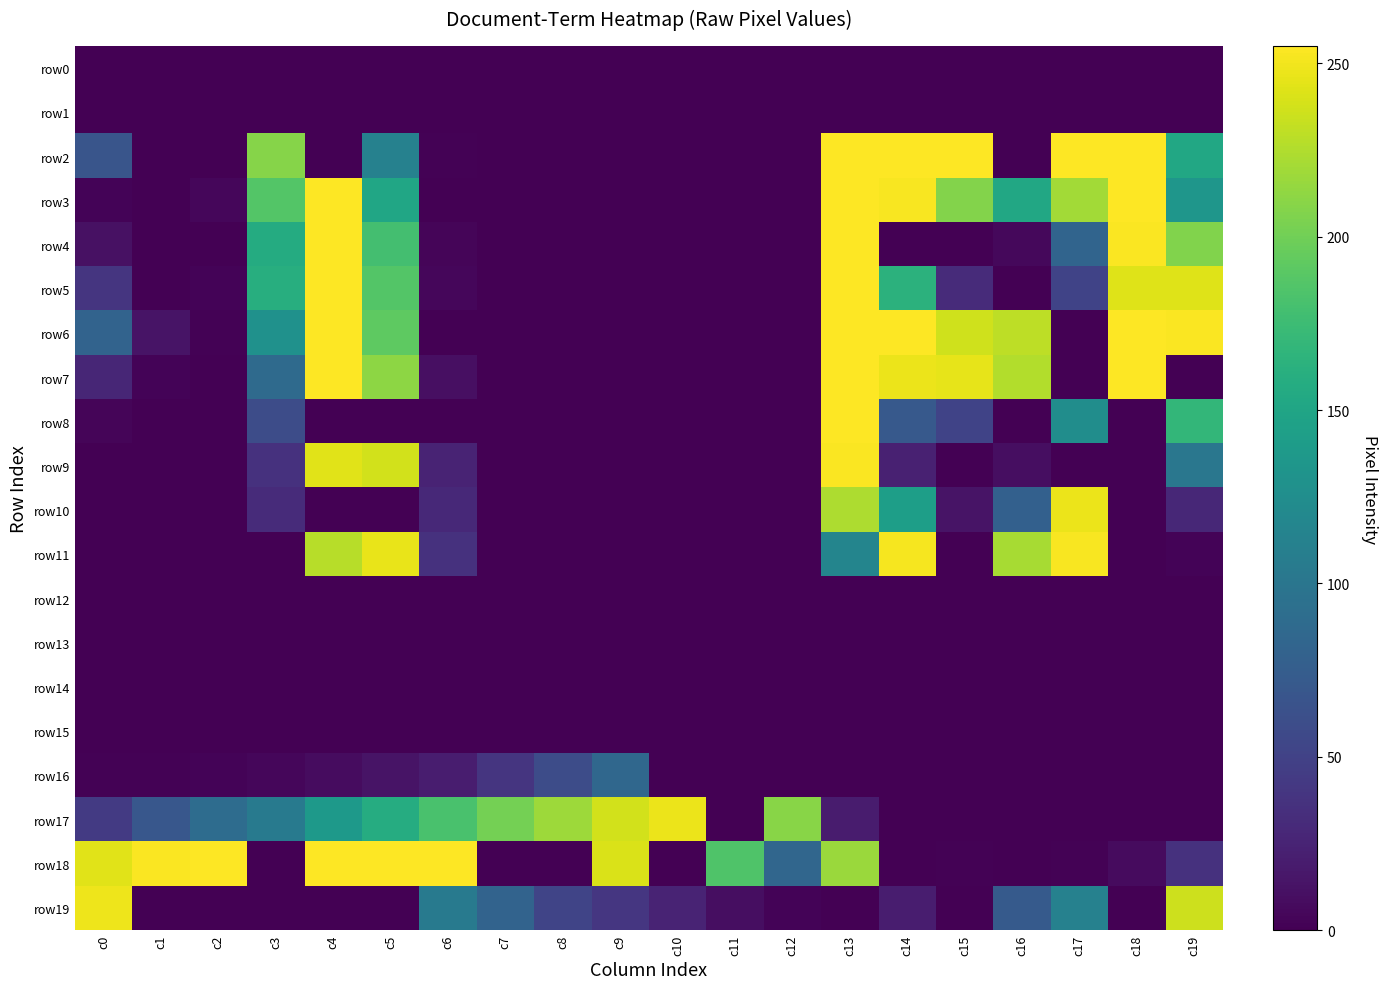

What is the total value across all series at c14?

1684